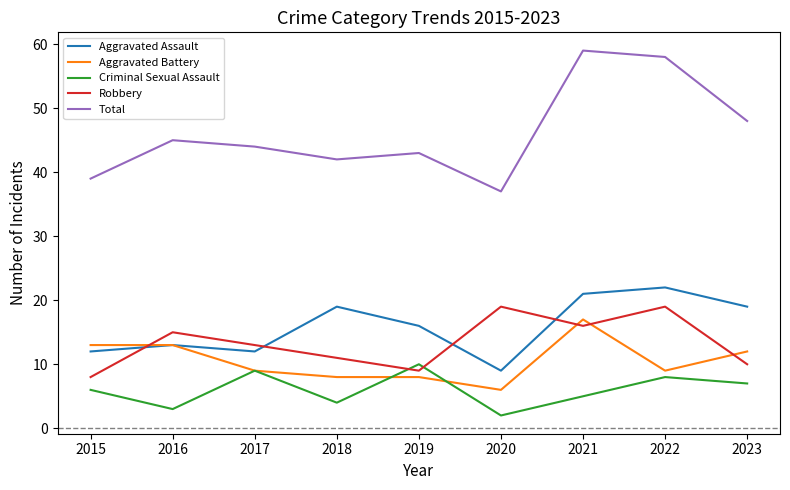

What is the lowest value of the Aggravated Assault series?

9